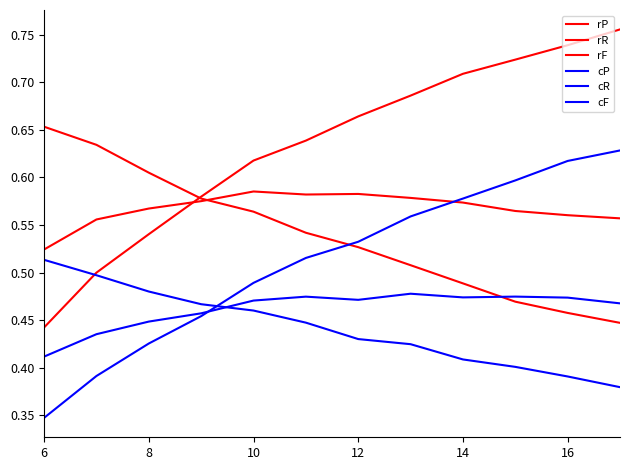

What is the highest value of the rF series?

0.6